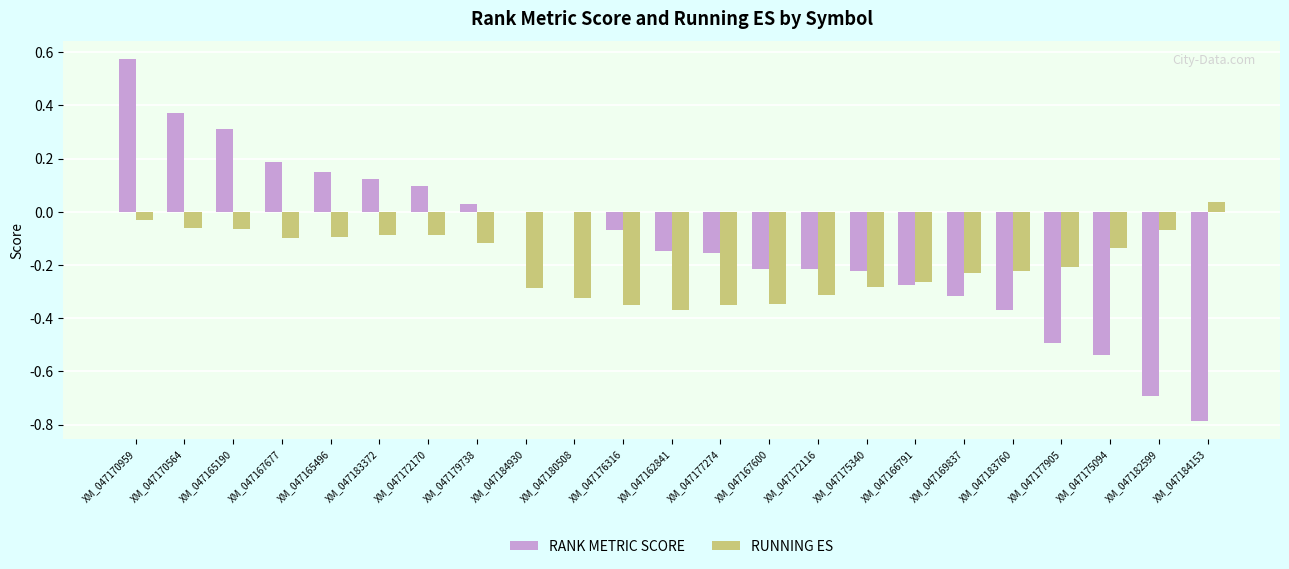

What is the sum of all RUNNING ES values?

-4.4